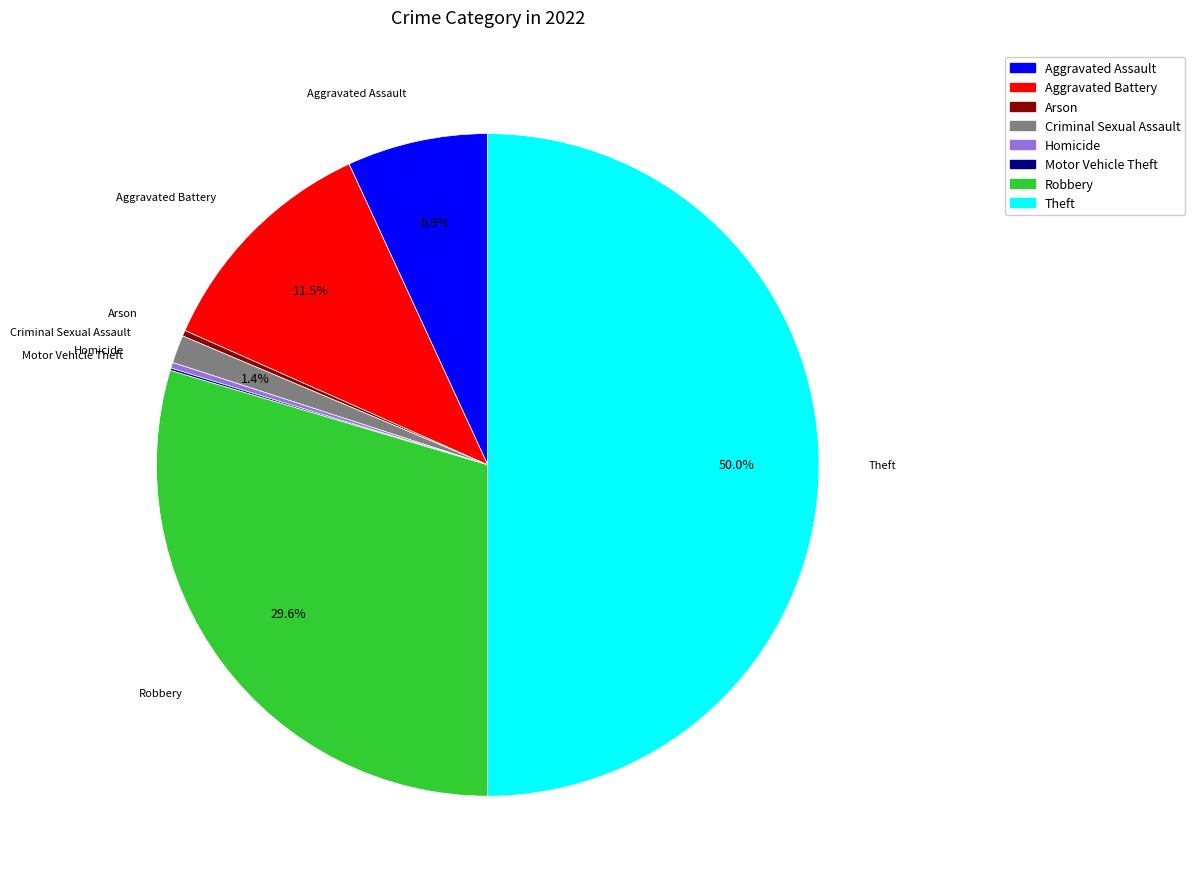

What is the largest slice in the pie chart?

Theft